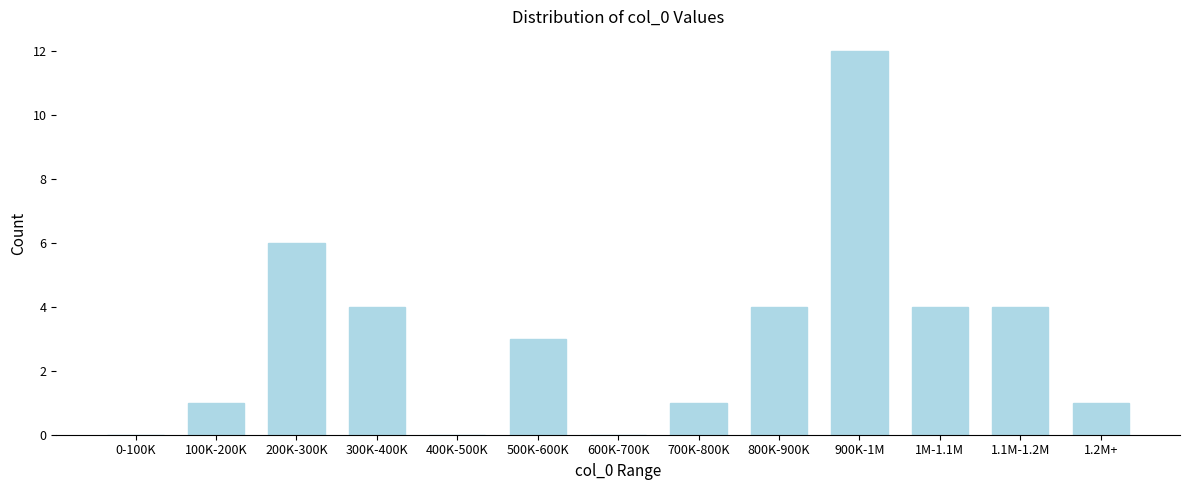

Reading right to left, list all the values displayed in this chart.

1.2M+=1	1.1M-1.2M=4	1M-1.1M=4	900K-1M=12	800K-900K=4	700K-800K=1	600K-700K=0	500K-600K=3	400K-500K=0	300K-400K=4	200K-300K=6	100K-200K=1	0-100K=0